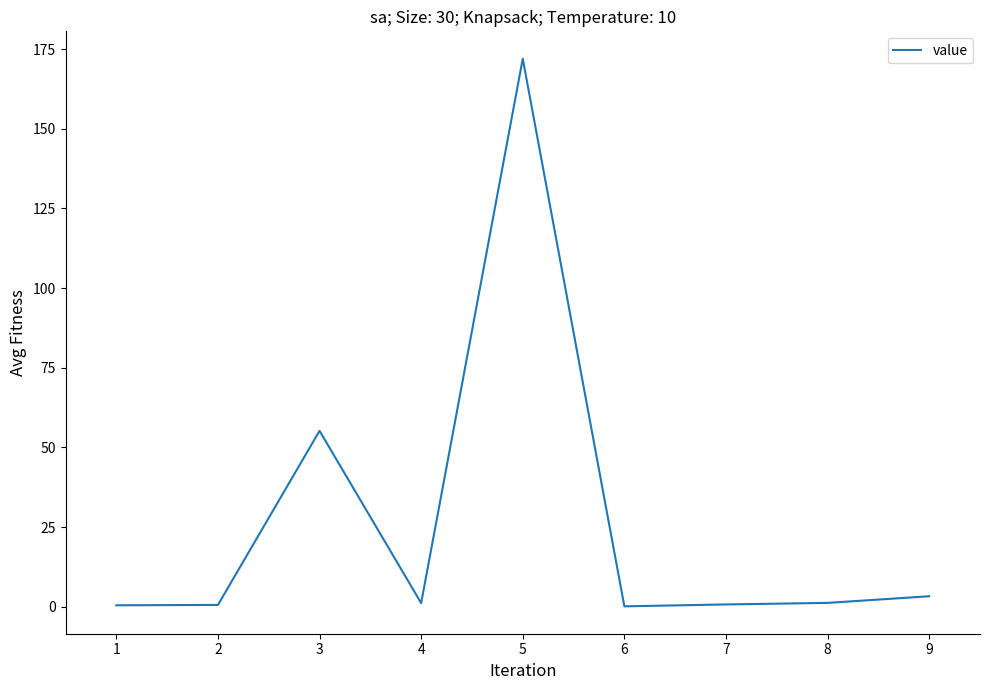

The chart shows a value of 172.0 at 5. True or false?

True